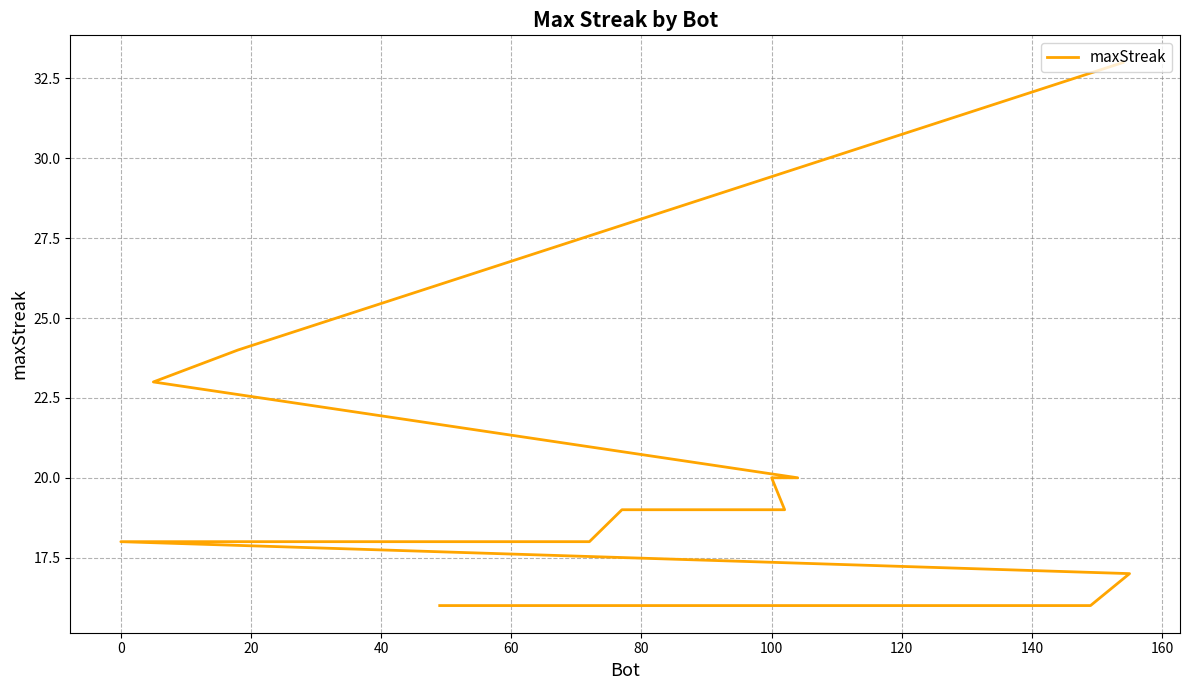

Read the value at 0, to the nearest 10.

20